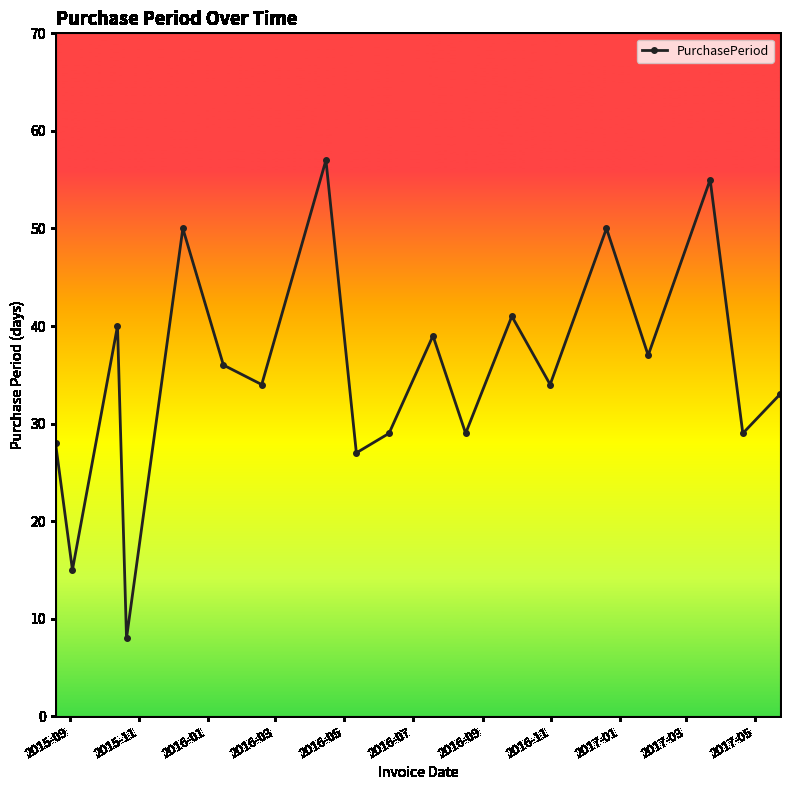

How many points are lower than both their immediate neighbors (excluding endpoints)?

8